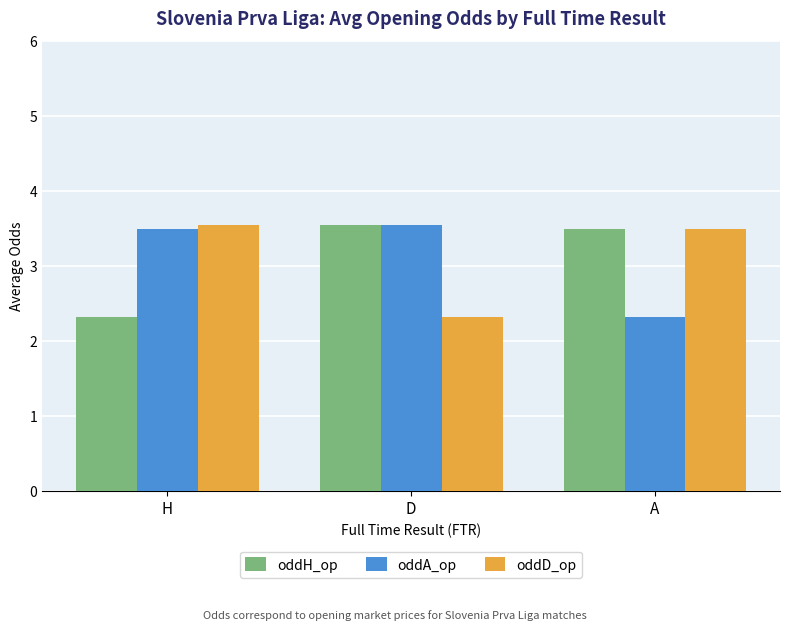

What is the label of the 2nd bar from the right?

D